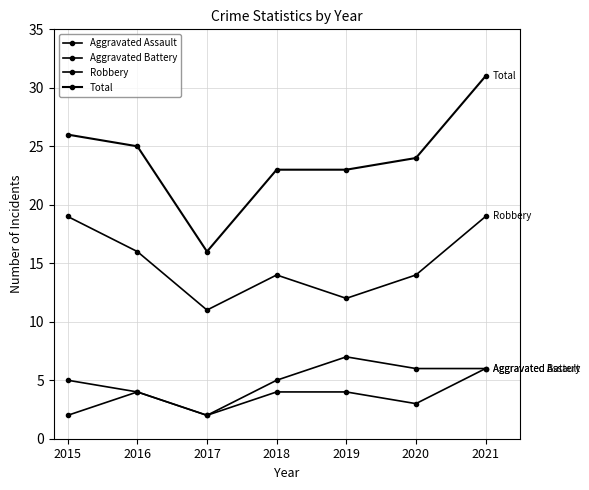

How many distinct data groups are displayed?

4